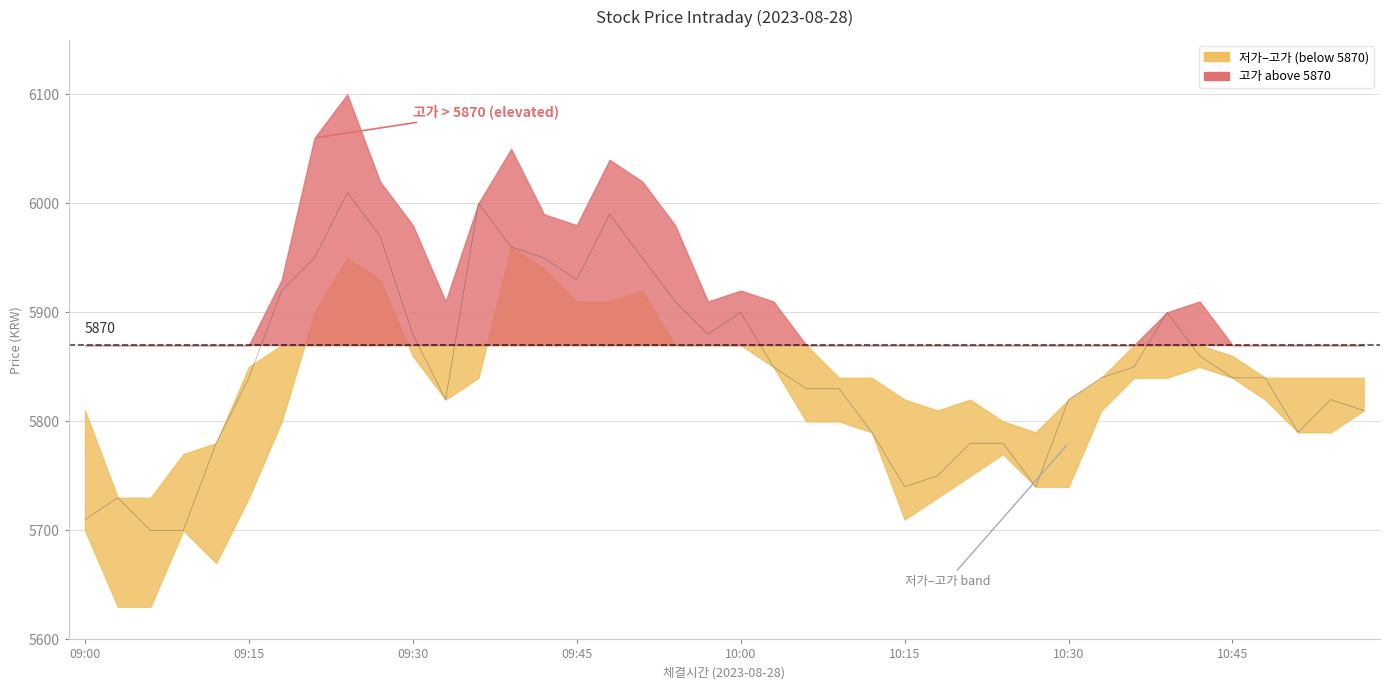

Reading left to right, list all the values displayed in this chart.

5710	5730	5700	5700	5780	5840	5920	5950	6010	5970	5880	5820	6000	5960	5950	5930	5990	5950	5910	5880	5900	5850	5830	5830	5790	5740	5750	5780	5780	5740	5820	5840	5850	5900	5860	5840	5840	5790	5820	5810